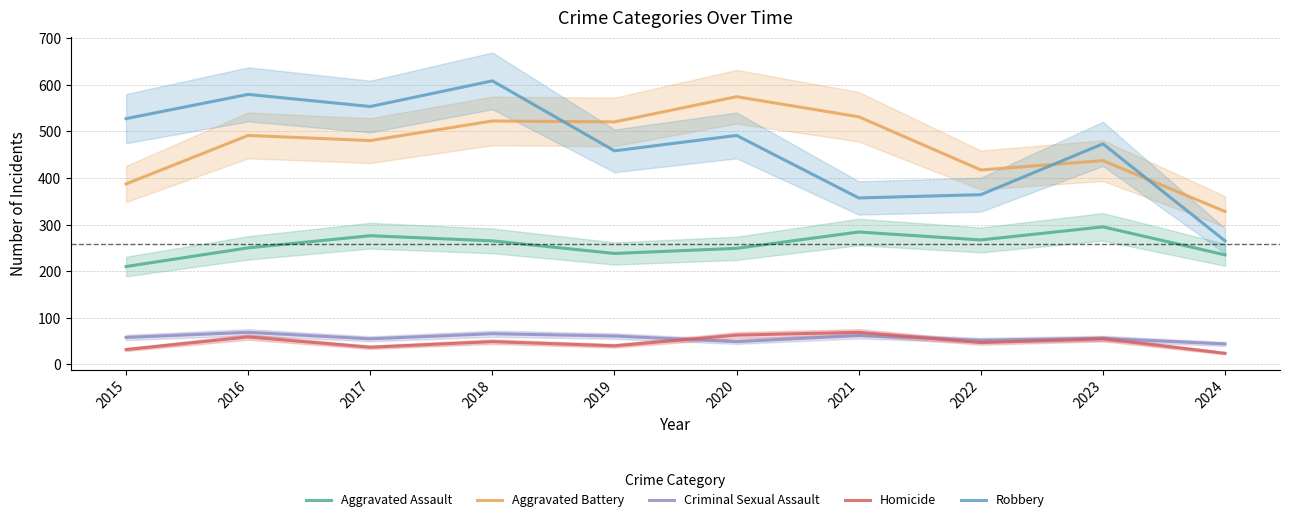

The value of Robbery at 2022 is 364. True or false?

True